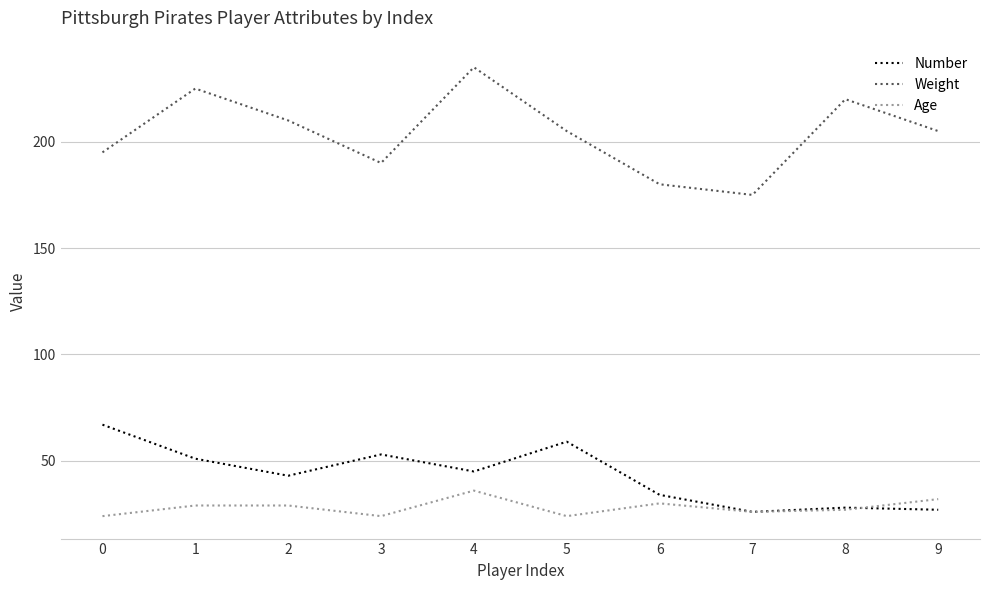

True or false: Weight and Number intersect in this chart.

False